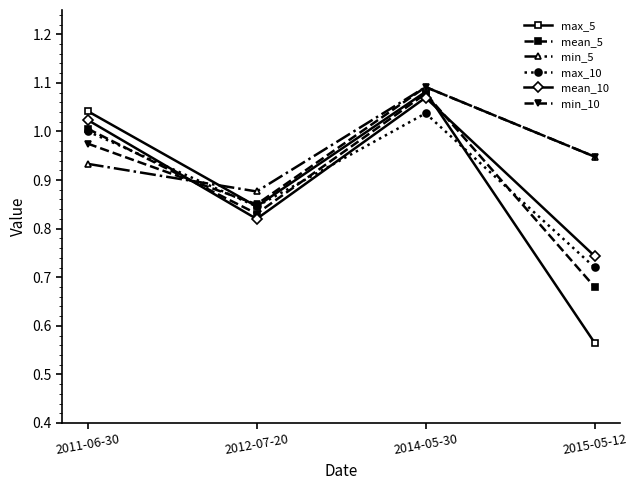

Which category has the highest value in the min_5 series?

2014-05-30